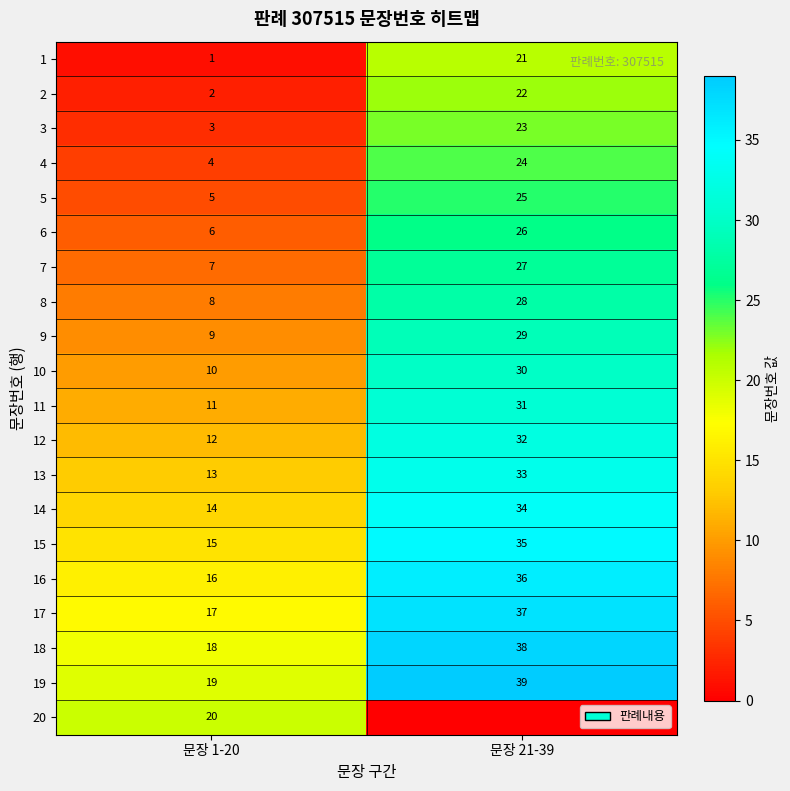

At which label does 1 reach its minimum?

문장 1-20